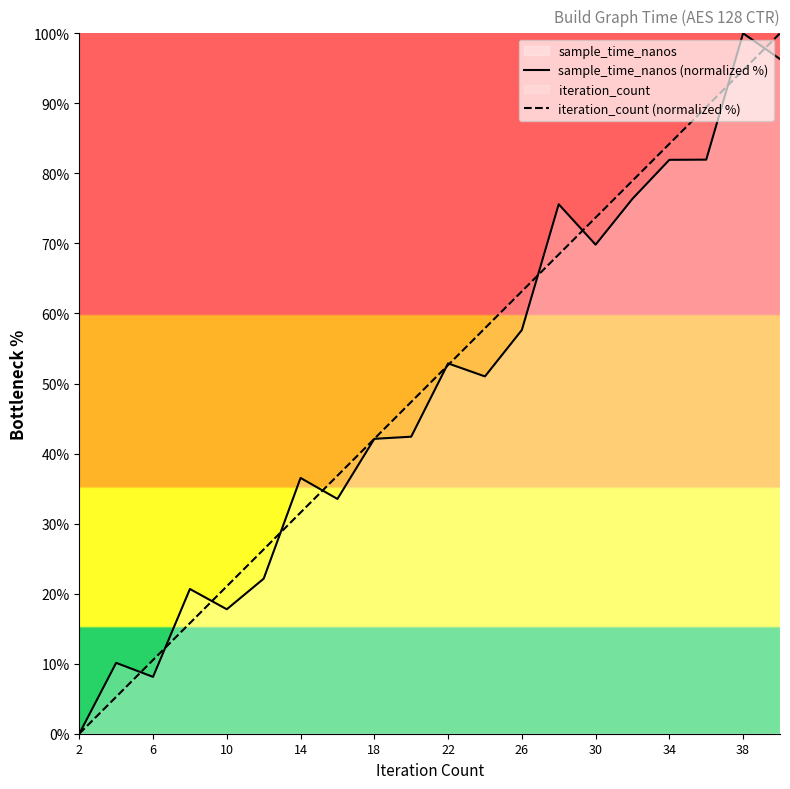

Reading right to left, list all the values displayed in this chart.

sample_time_nanos (normalized %): 96.3	100.0	82.0	81.9	76.4	69.8	75.6	57.6	51.0	52.9	42.4	42.1	33.5	36.5	22.1	17.8	20.7	8.1	10.1	0.0
iteration_count (normalized %): 100.0	94.7	89.5	84.2	78.9	73.7	68.4	63.2	57.9	52.6	47.4	42.1	36.8	31.6	26.3	21.1	15.8	10.5	5.3	0.0